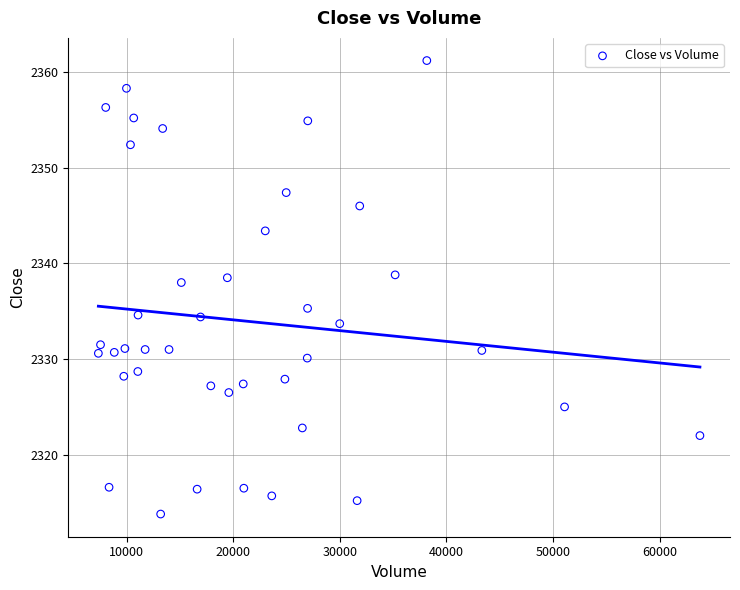

What is the range of X values (max minus min)?

56446.0